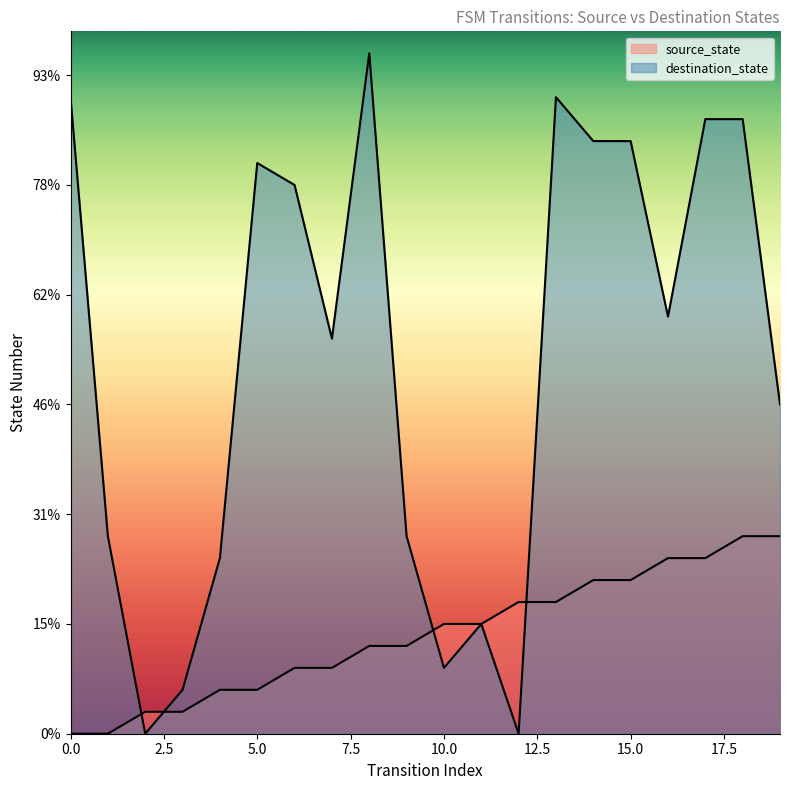

Between 14 and 6, which is larger?

14